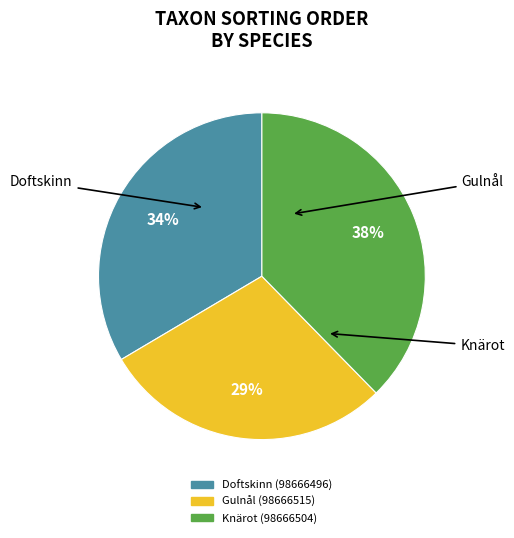

Combined, do Gulnål (98666515) and Doftskinn (98666496) account for over 50%?

Yes